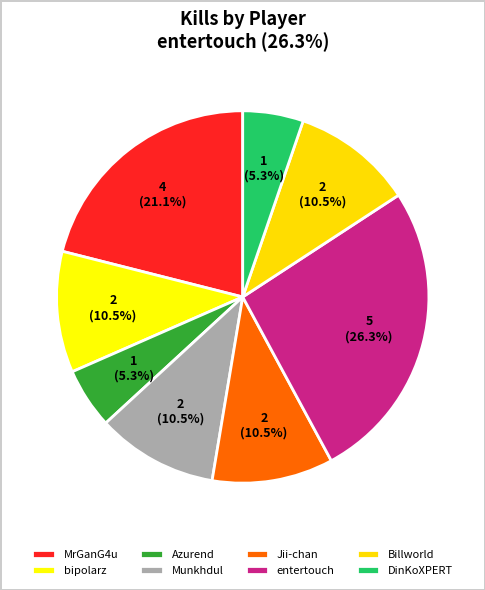

To the nearest percent, what is the combined percentage of Jii-chan and Azurend?

16%